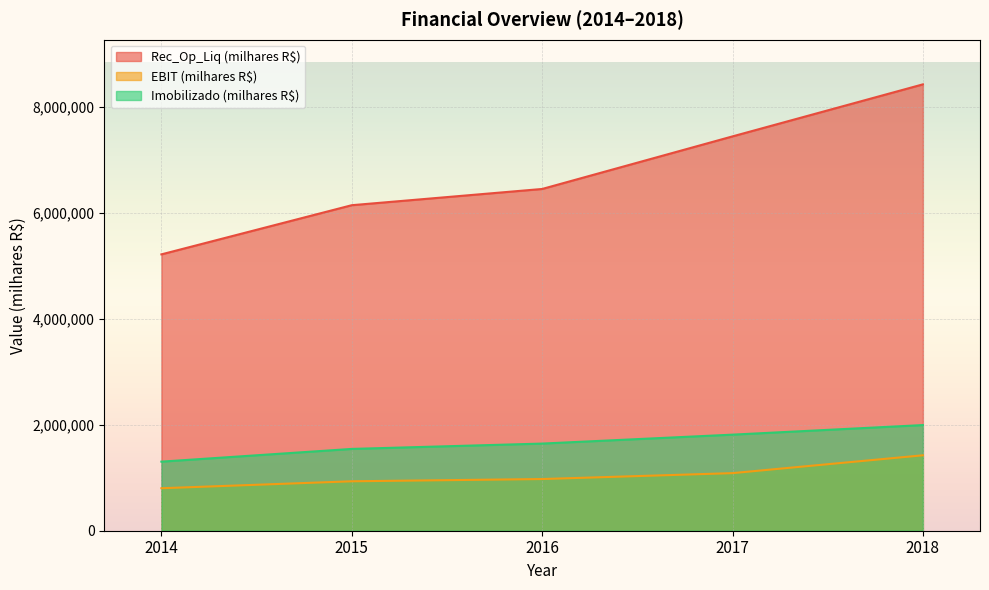

What is the highest value of the Imobilizado (milhares R$) series?

1994449